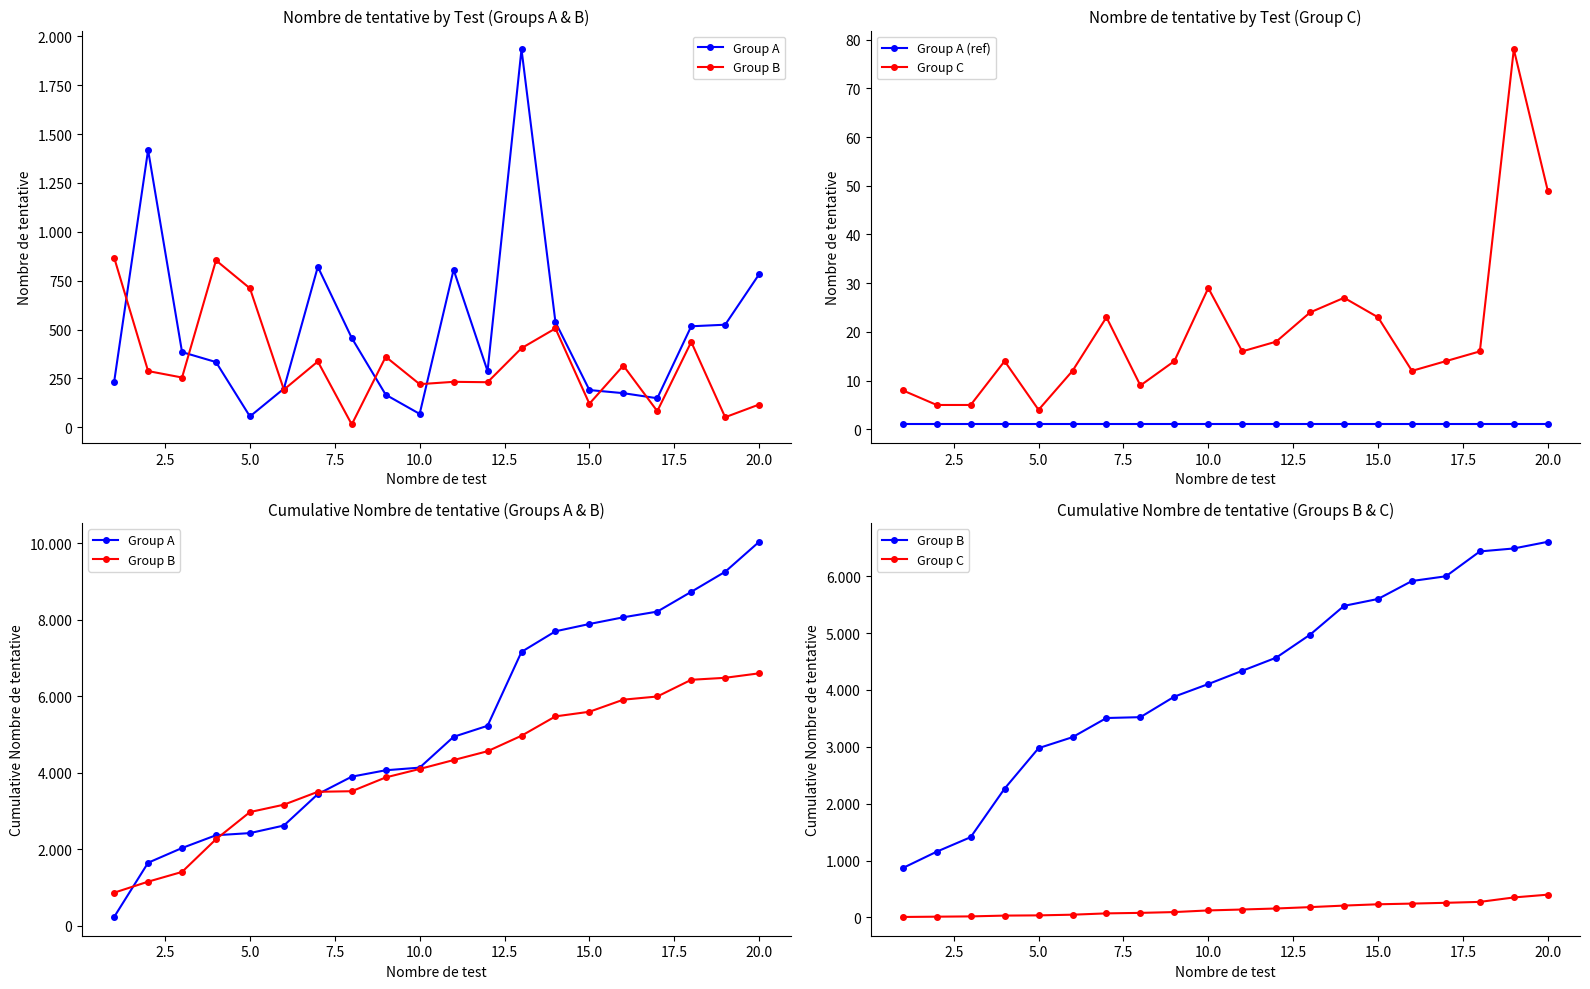

Which series has the largest range (max minus min)?

Group A